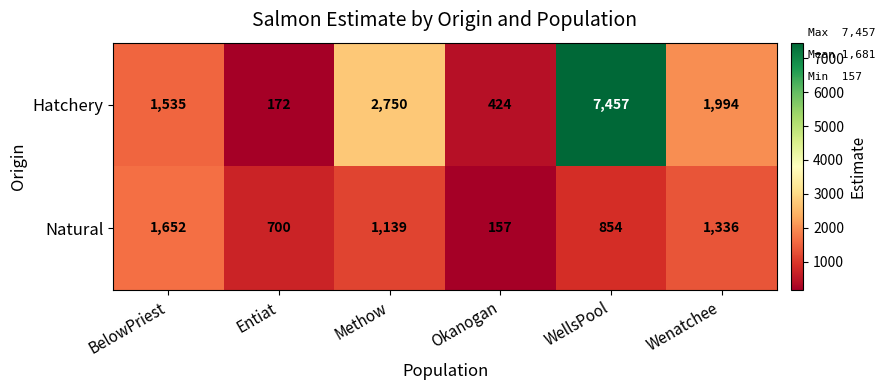

List the series in order of their peak value, lowest first.

Natural, Hatchery